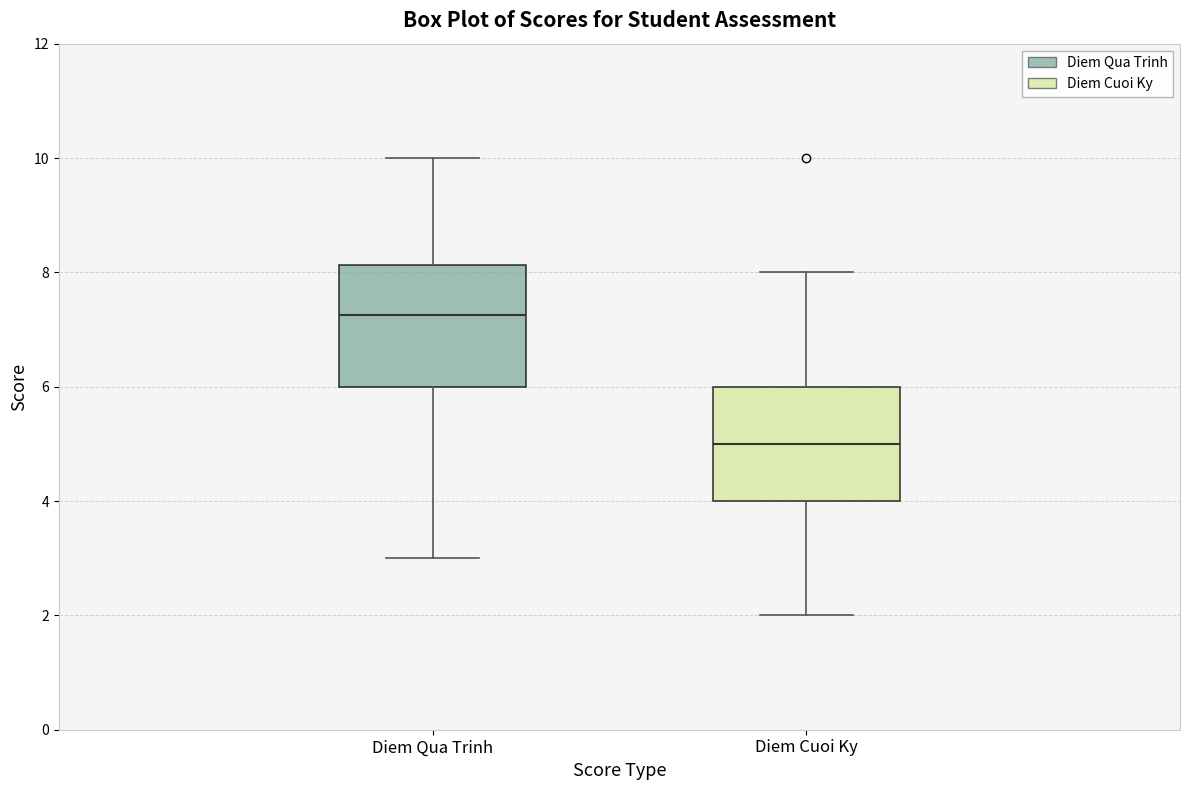

Where does the lower whisker of the box for Diem Cuoi Ky end on the y-axis? The values are not printed on the chart, so give them approximately, as read against the axis.

2.0